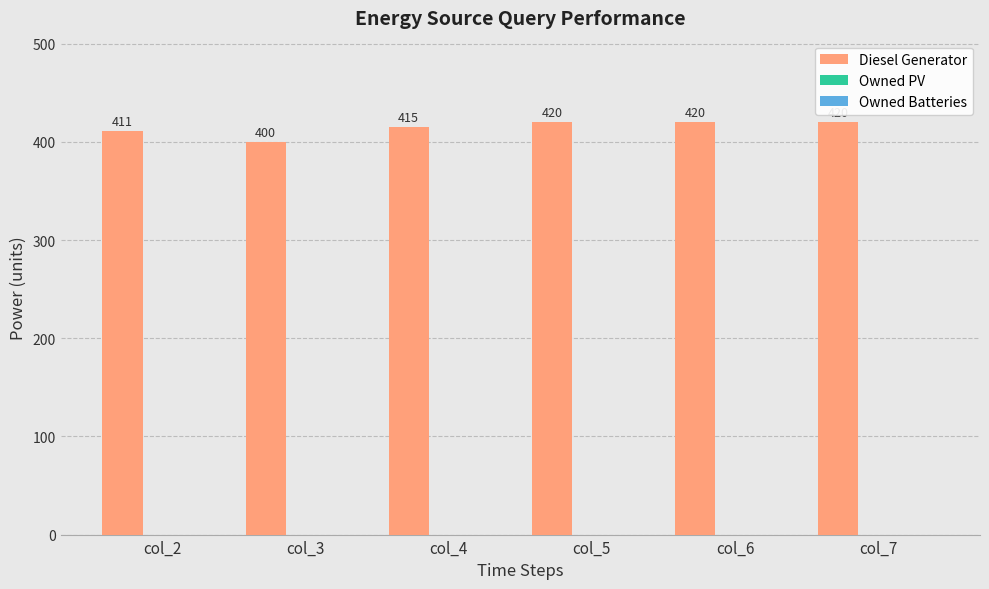

What is the difference between the maximum and minimum values?

20